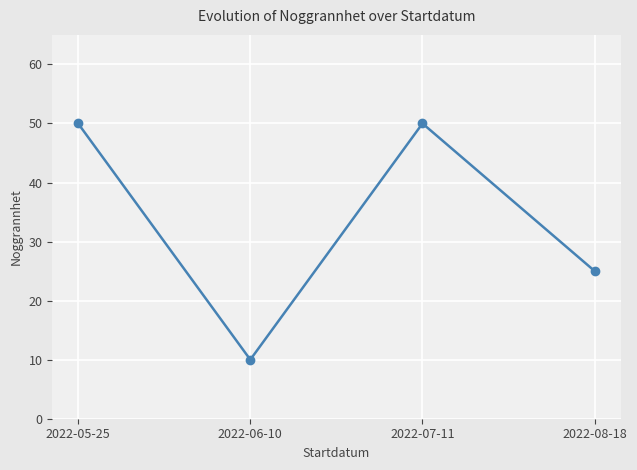

What is the ratio of the value at 2022-07-11 to the value at 2022-05-25?

1.0